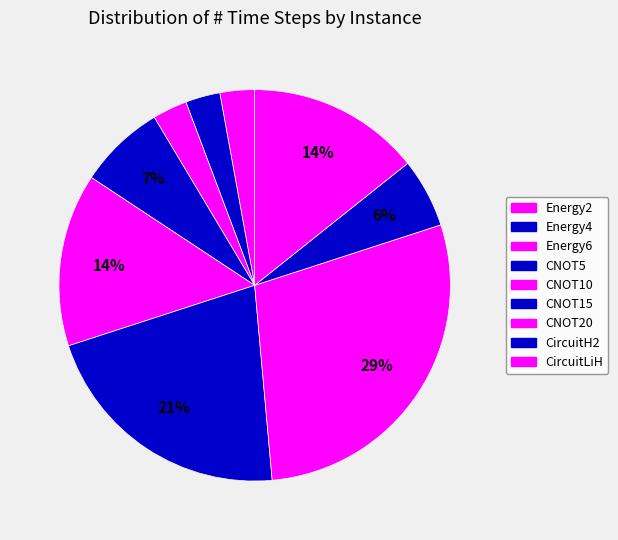

What is the smallest slice in the pie chart?

Energy2